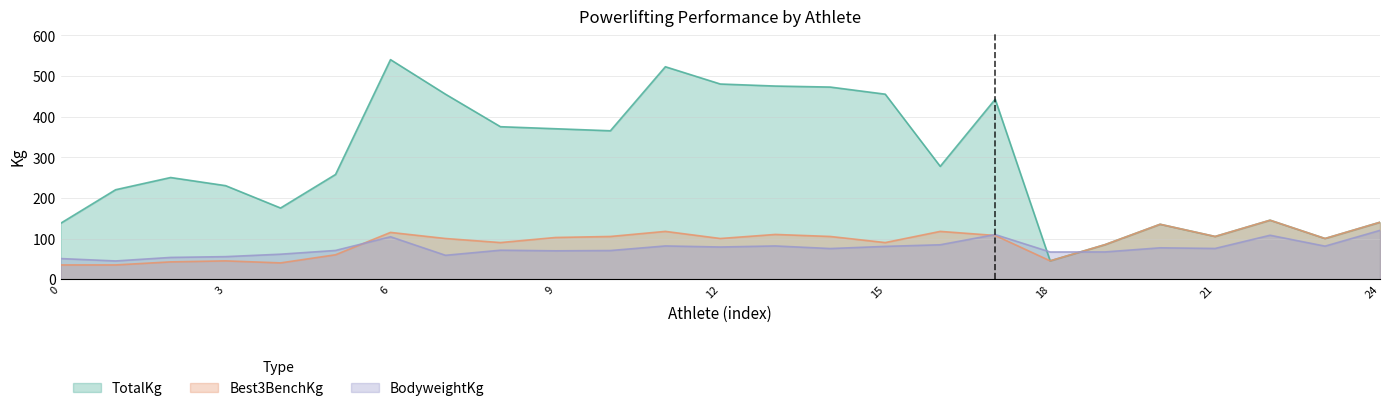

At how many categories does at least one series exceed 202?

16